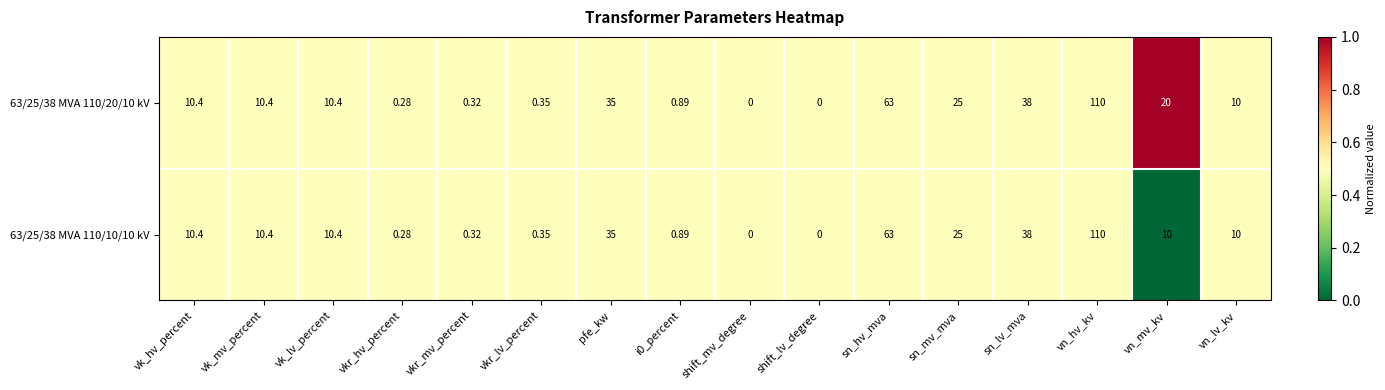

Which label corresponds to the largest value in the chart?

vn_hv_kv